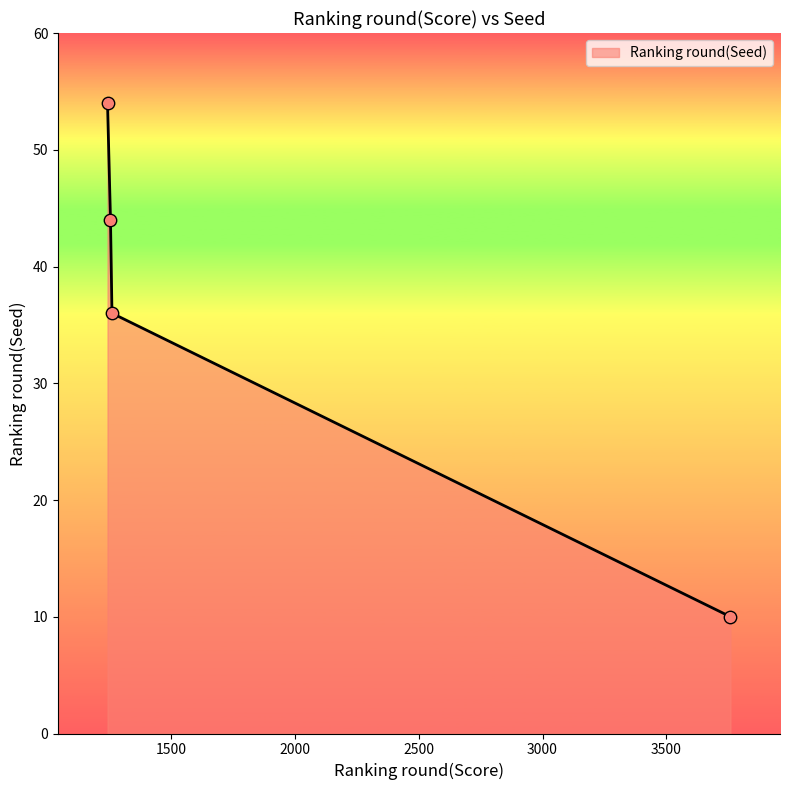

What is the smallest value displayed?

10